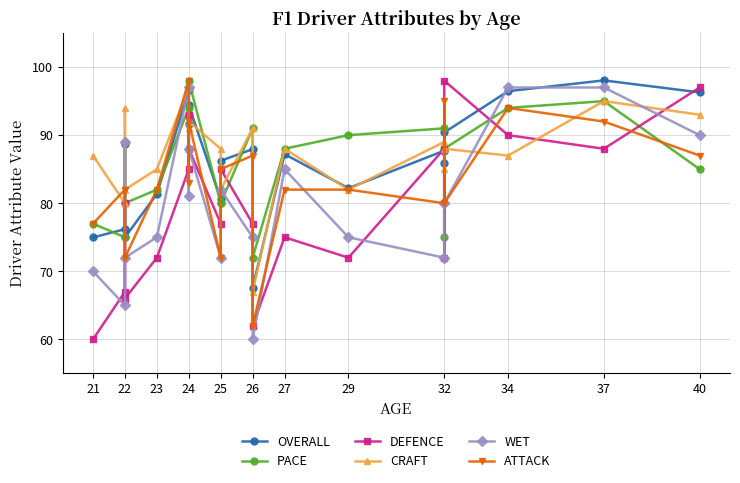

What is the difference between the highest and lowest values at 22?

17.0